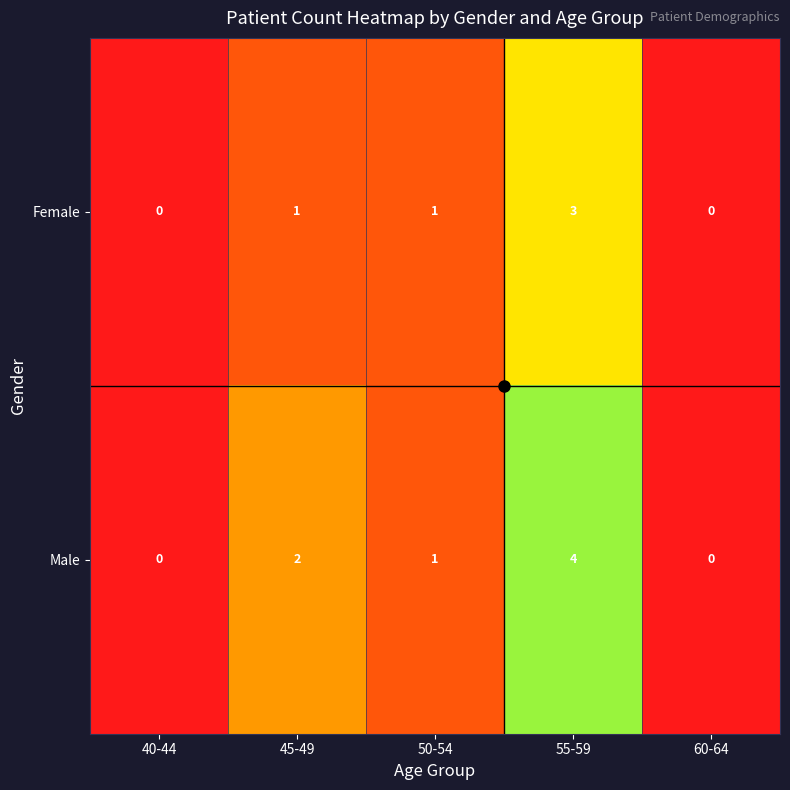

True or false: Female has a value of 1 at 45-49.

True